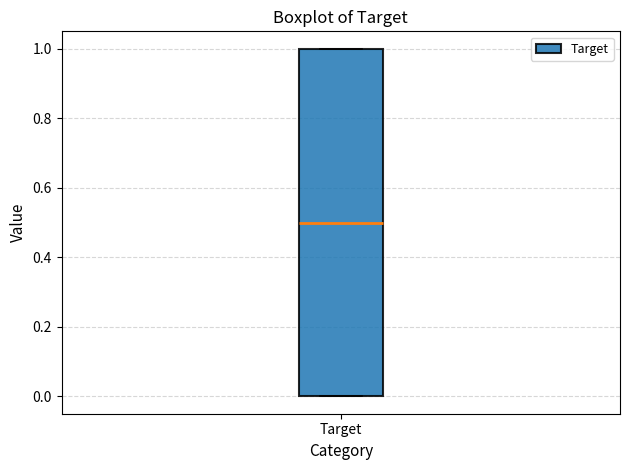

Transcribe this box plot: give where the median line is, the range the box spans, and where the two whiskers end, as read against the y-axis. The values are not printed on the chart, so give them approximately, as read against the axis.

median 0.5, box 0.0 to 1.0, whiskers 0.0 to 1.0